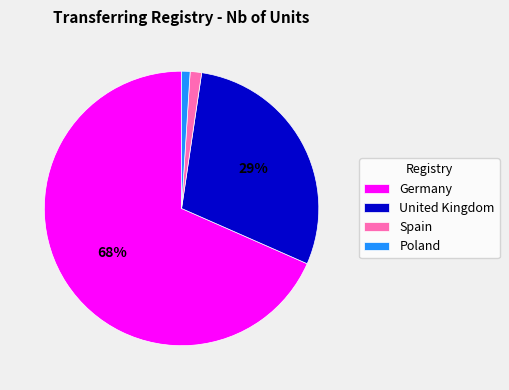

To the nearest percent, what is the average slice percentage?

25%